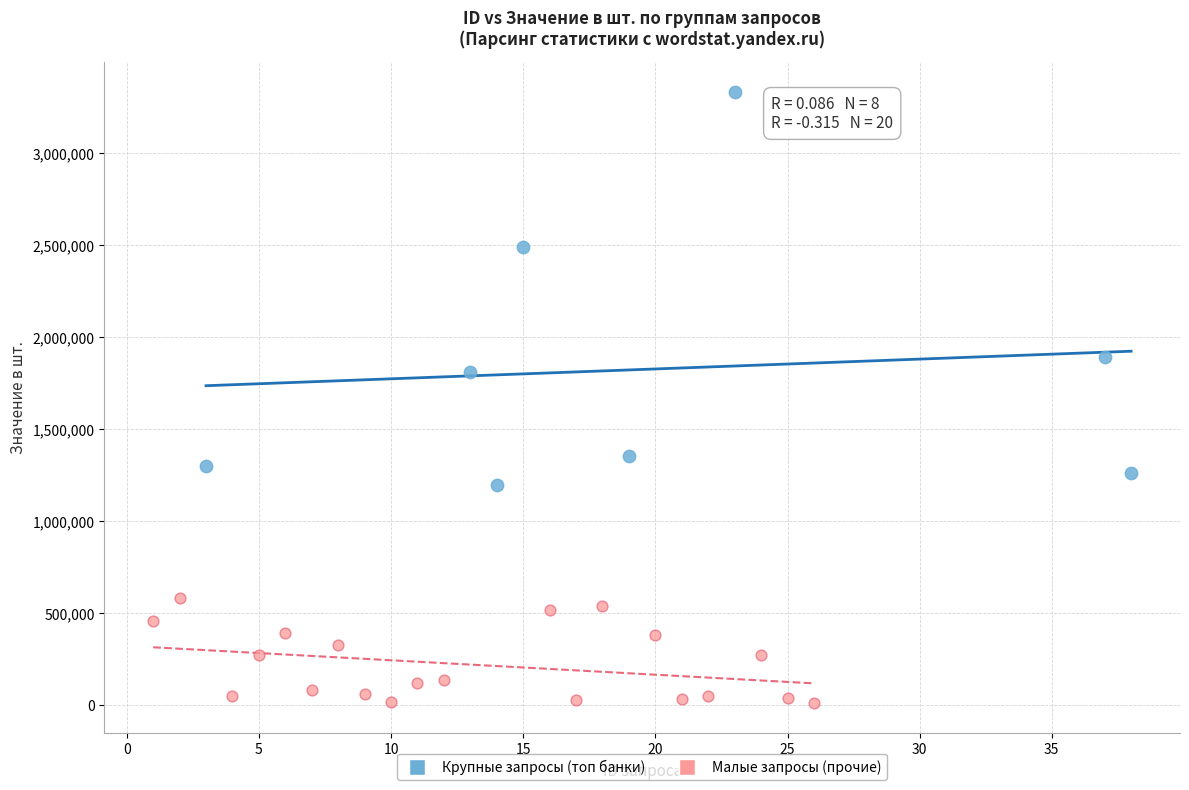

Which series has the widest spread of Y values?

Крупные запросы (топ банки)